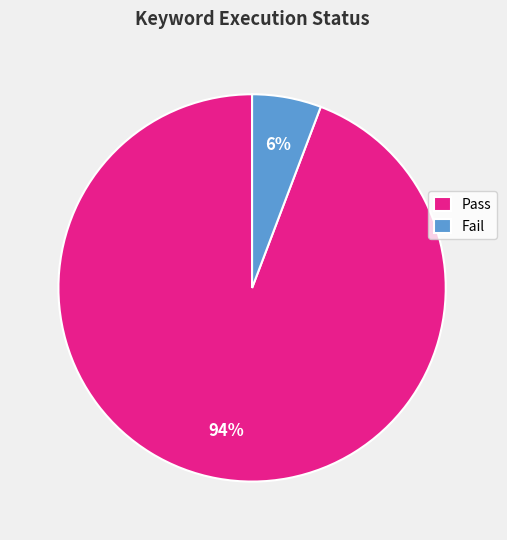

To the nearest percent, what portion does Pass represent?

94%